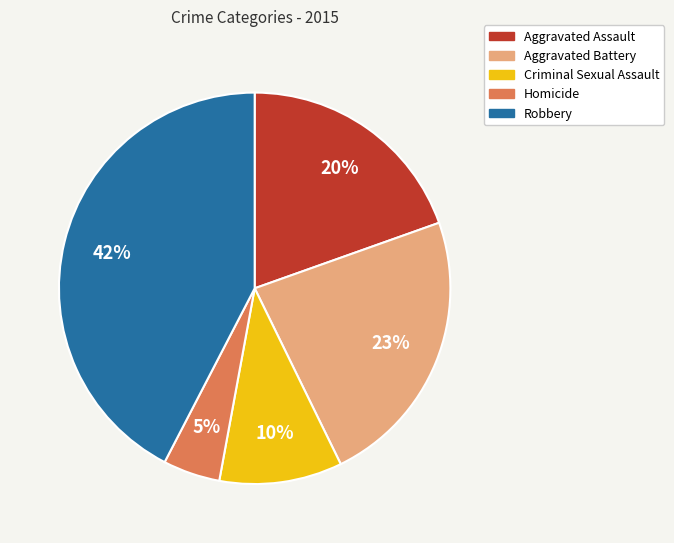

Which category has the smallest portion of the pie?

Homicide